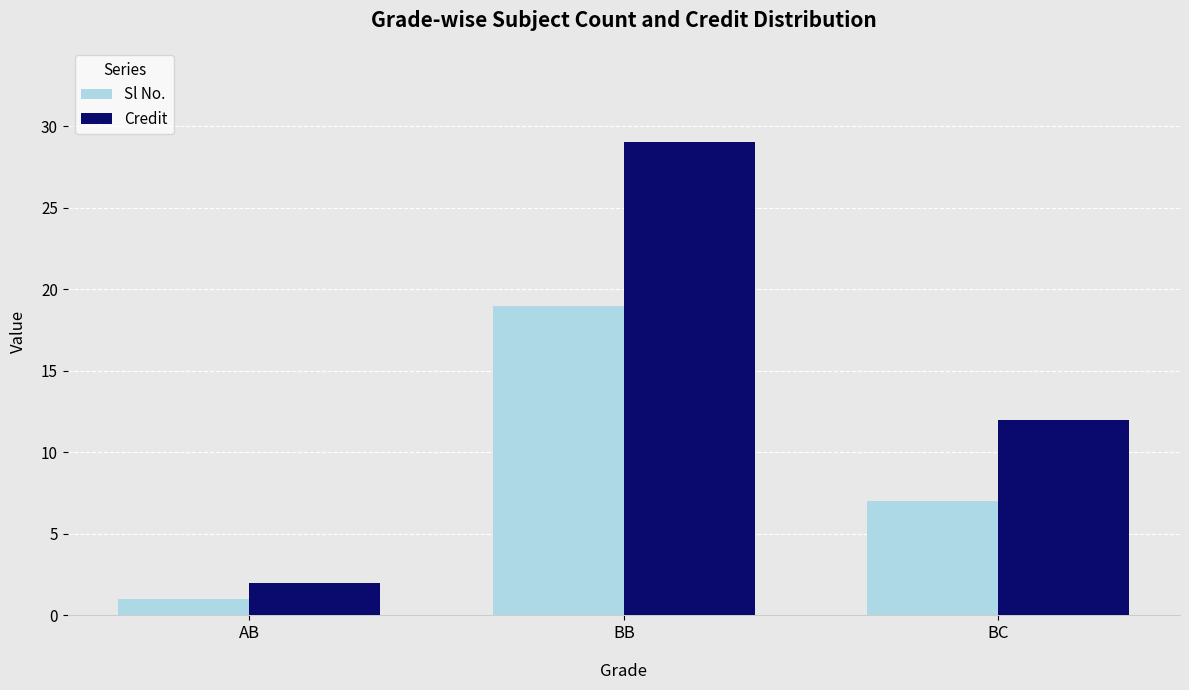

What is the label of the 2nd bar from the left?

BB